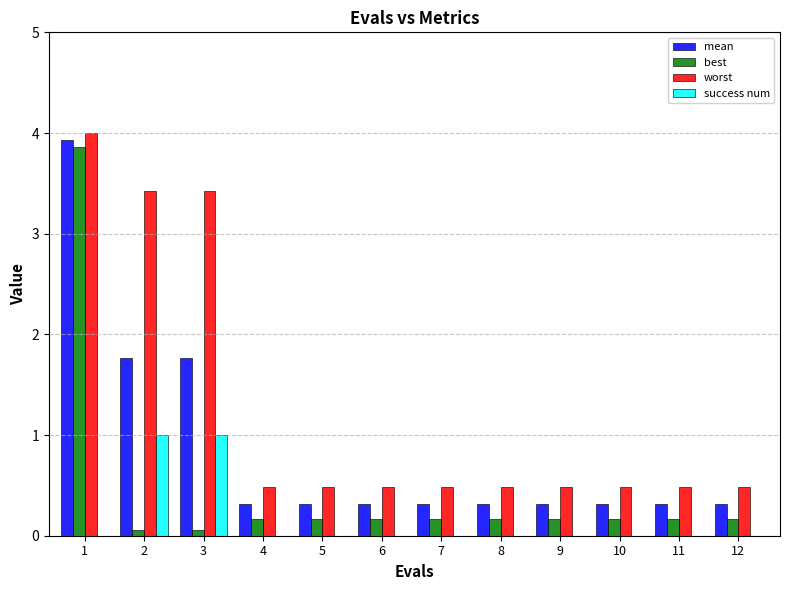

Reading left to right, transcribe all the data shown in this chart.

mean: 1=3.9	2=1.8	3=1.8	4=0.3	5=0.3	6=0.3	7=0.3	8=0.3	9=0.3	10=0.3	11=0.3	12=0.3
best: 1=3.9	2=0.1	3=0.1	4=0.2	5=0.2	6=0.2	7=0.2	8=0.2	9=0.2	10=0.2	11=0.2	12=0.2
worst: 1=4.0	2=3.4	3=3.4	4=0.5	5=0.5	6=0.5	7=0.5	8=0.5	9=0.5	10=0.5	11=0.5	12=0.5
success num: 1=0.0	2=1.0	3=1.0	4=0.0	5=0.0	6=0.0	7=0.0	8=0.0	9=0.0	10=0.0	11=0.0	12=0.0